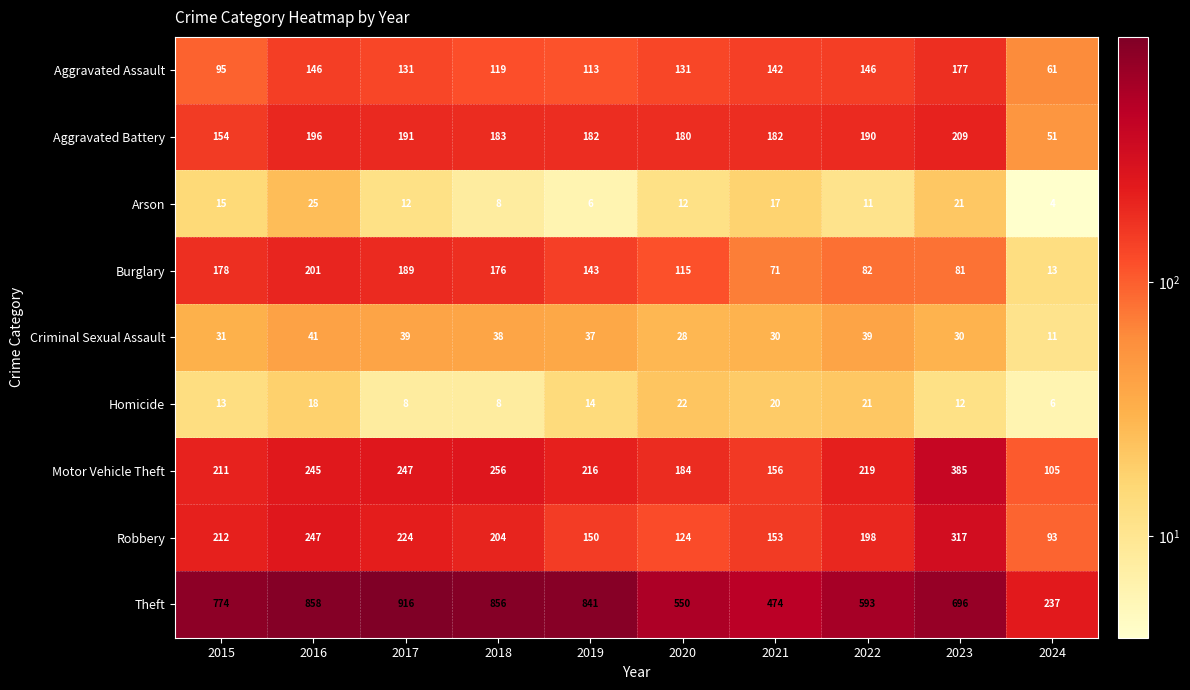

Which series has the largest total across all categories?

Theft